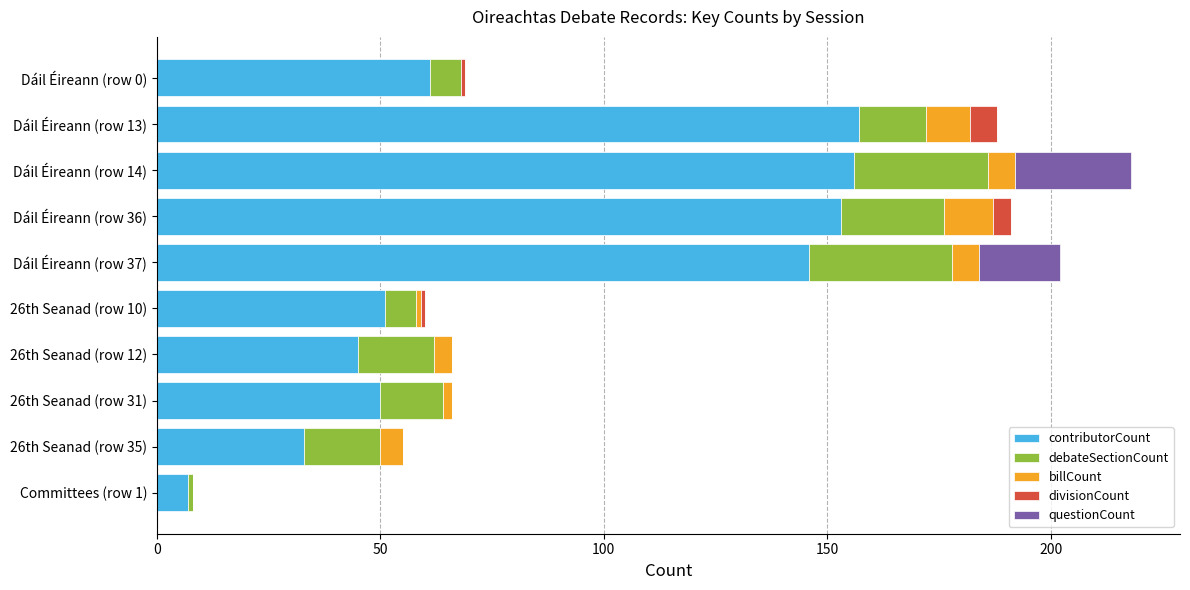

Reading left to right, what are all the values shown in this chart?

contributorCount: 61	157	156	153	146	51	45	50	33	7
debateSectionCount: 7	15	30	23	32	7	17	14	17	1
billCount: 0	10	6	11	6	1	4	2	5	0
divisionCount: 1	6	0	4	0	1	0	0	0	0
questionCount: 0	0	26	0	18	0	0	0	0	0